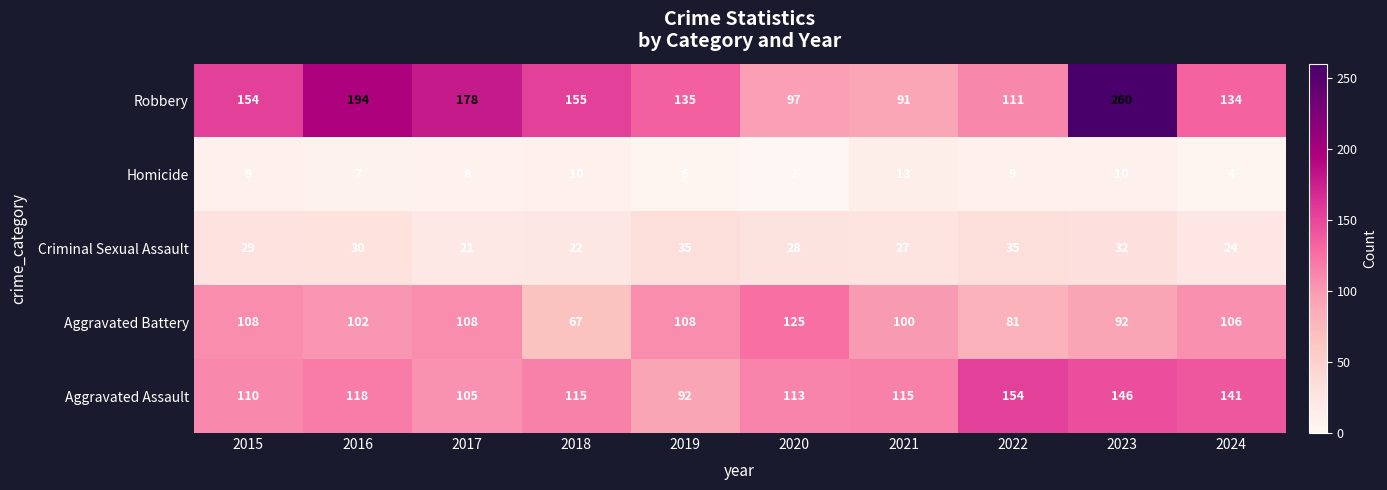

What is the sum of all Robbery values?

1509